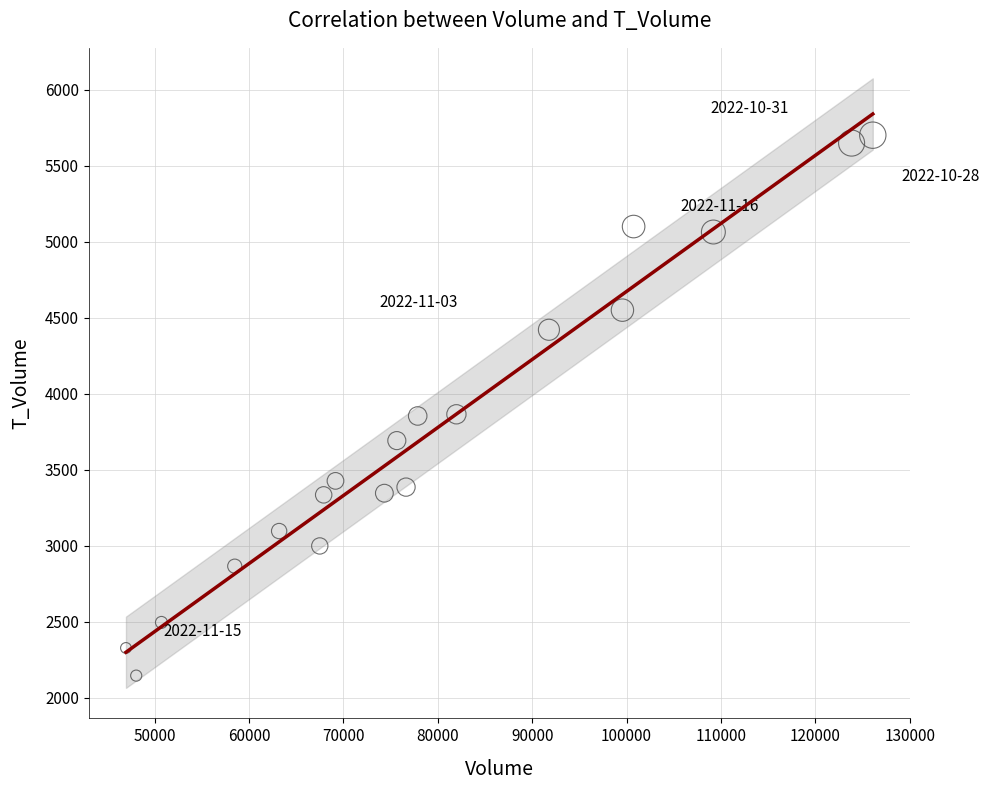

What is the range of X values (max minus min)?

79130